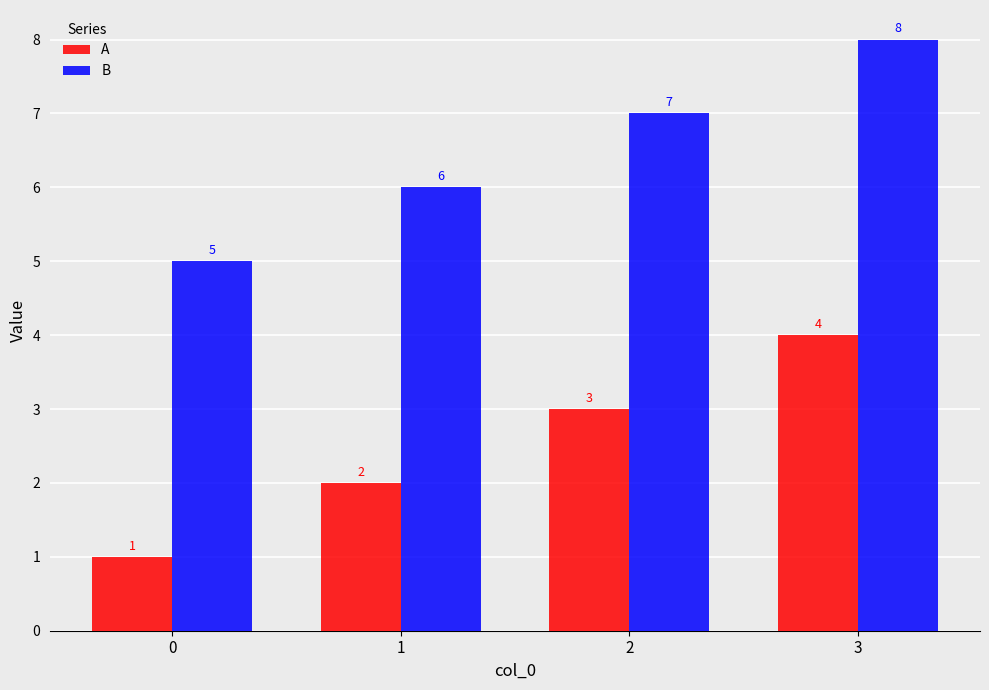

What is the difference between the maximum and minimum values in the A series?

3